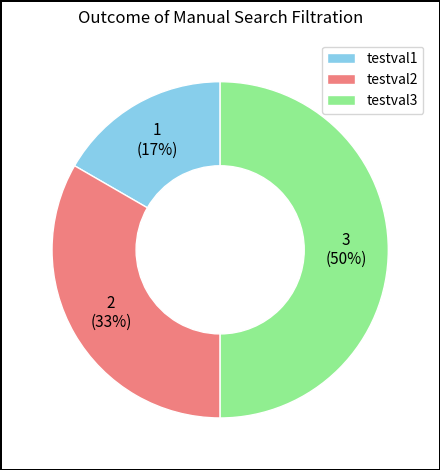

To the nearest percent, what is the combined percentage of testval1 and testval3?

67%